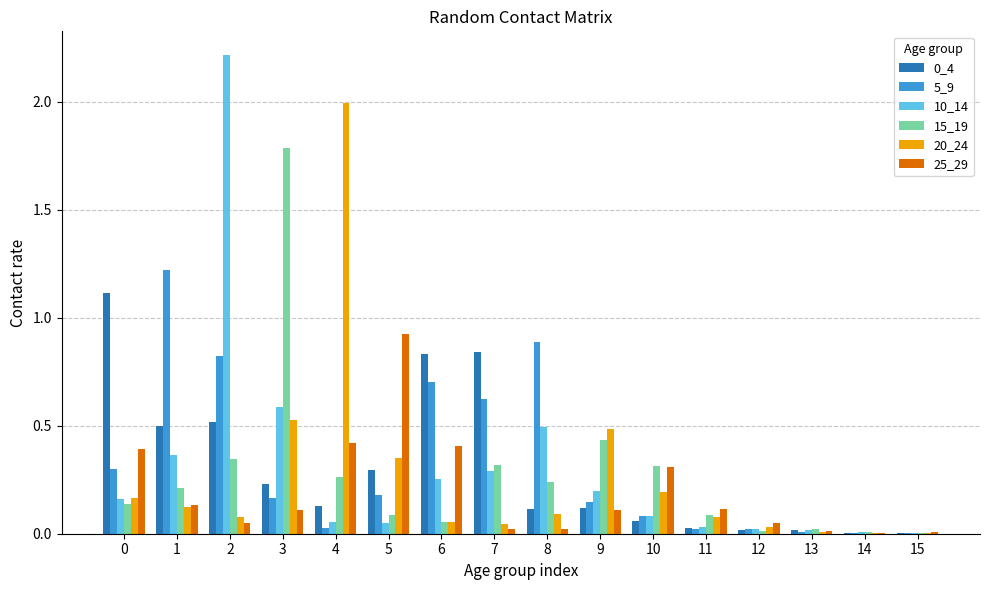

What is the total value across all series at 5?

1.9